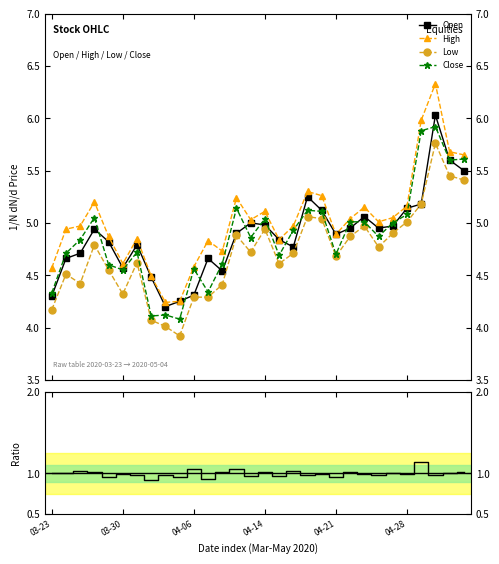

The value of High at 26 is 8.2. True or false?

False